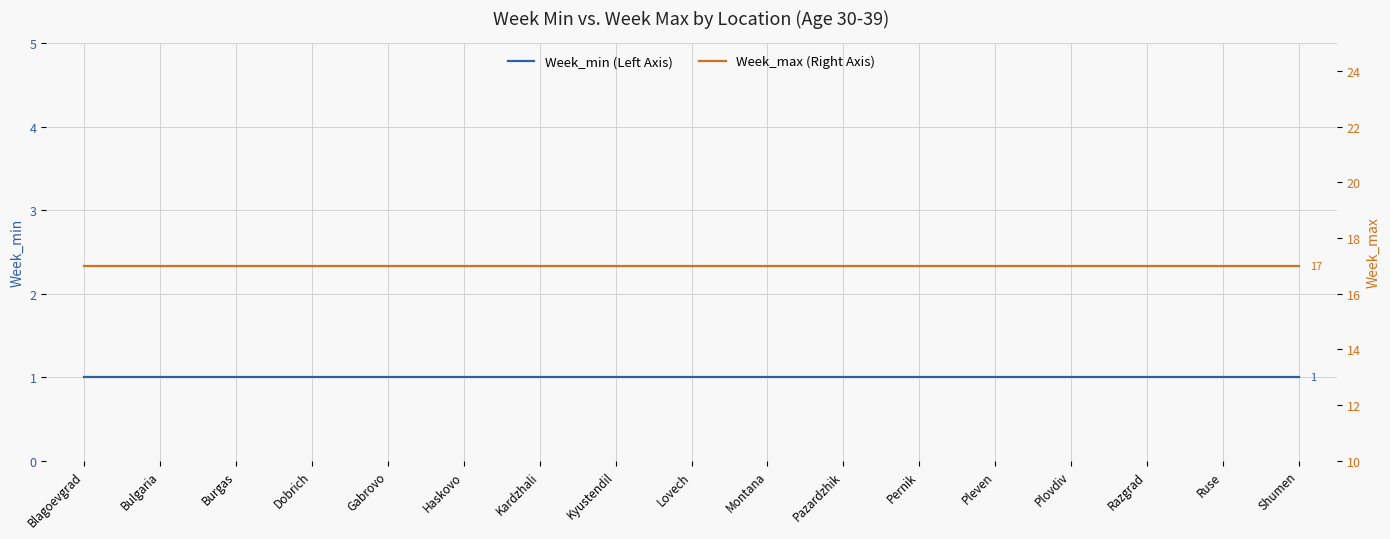

How many data points does each series have?

17